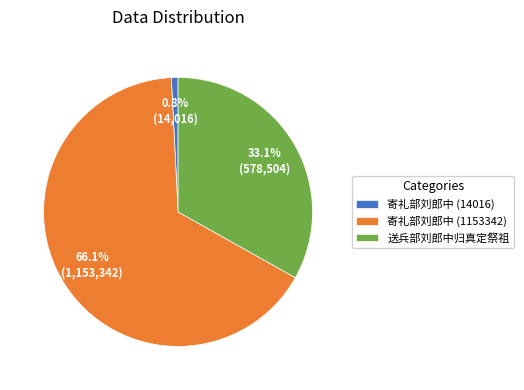

To the nearest percent, what is the combined percentage of 寄礼部刘郎中 (1153342) and 送兵部刘郎中归真定祭祖?

99%